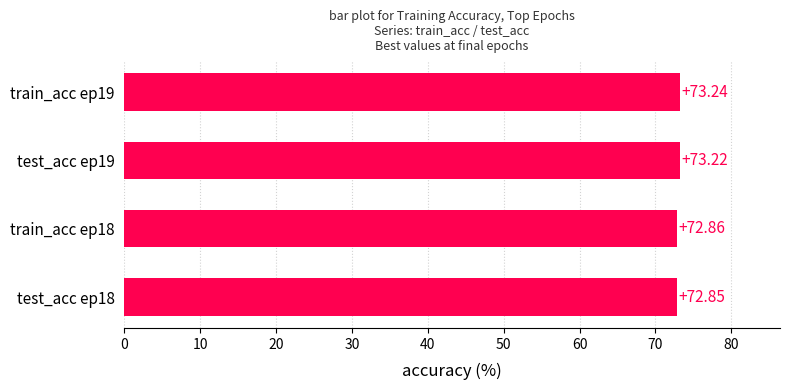

Rank the categories by value from highest to lowest.

train_acc ep19, test_acc ep19, train_acc ep18, test_acc ep18